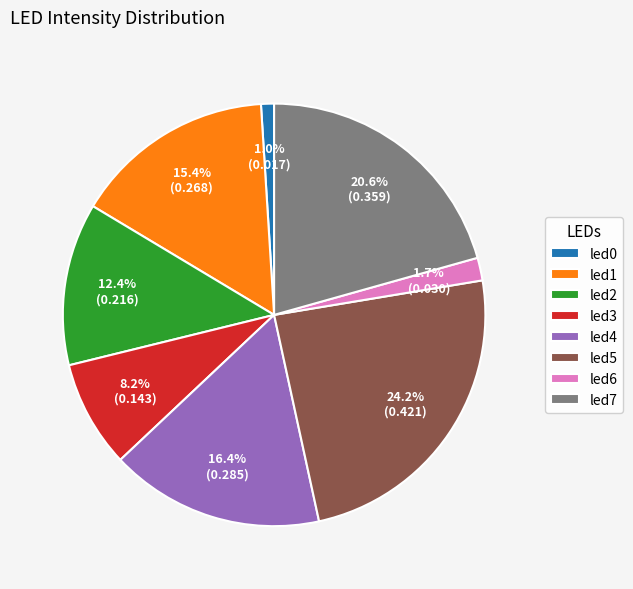

Is there any slice that represents more than half of the pie?

No